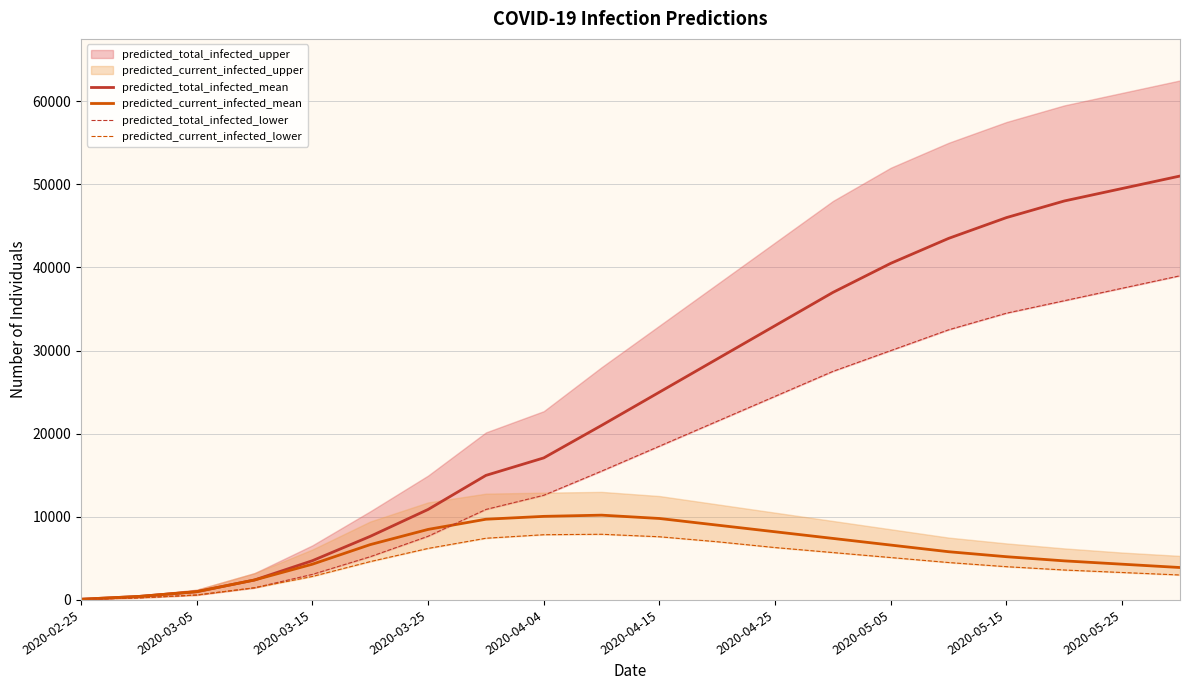

How many intersections are there between predicted_current_infected_mean and predicted_total_infected_lower?

1